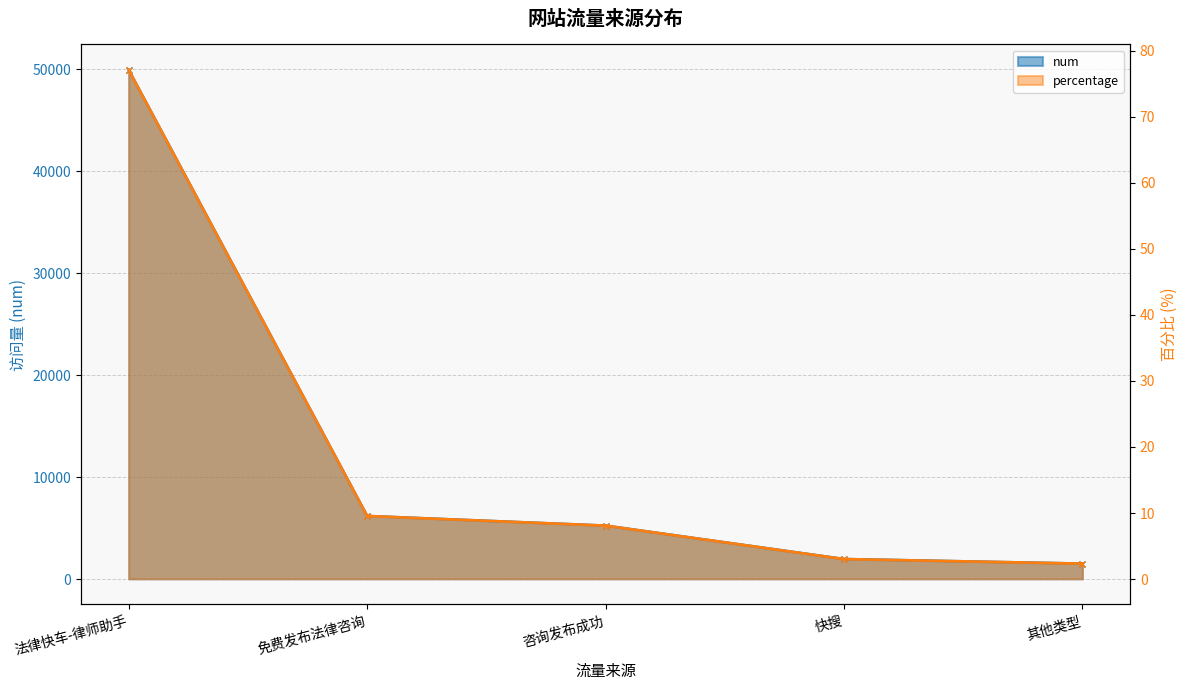

How many lines are shown in the chart?

2